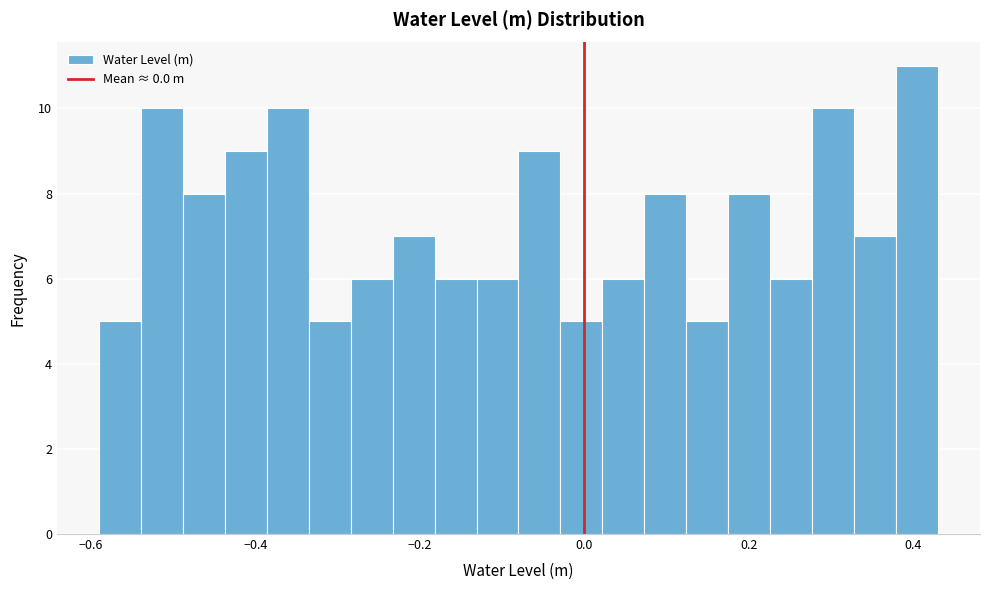

Around what value on the x-axis is the tallest bar? Give the approximate position of its centre, as read against the axis.

0.40